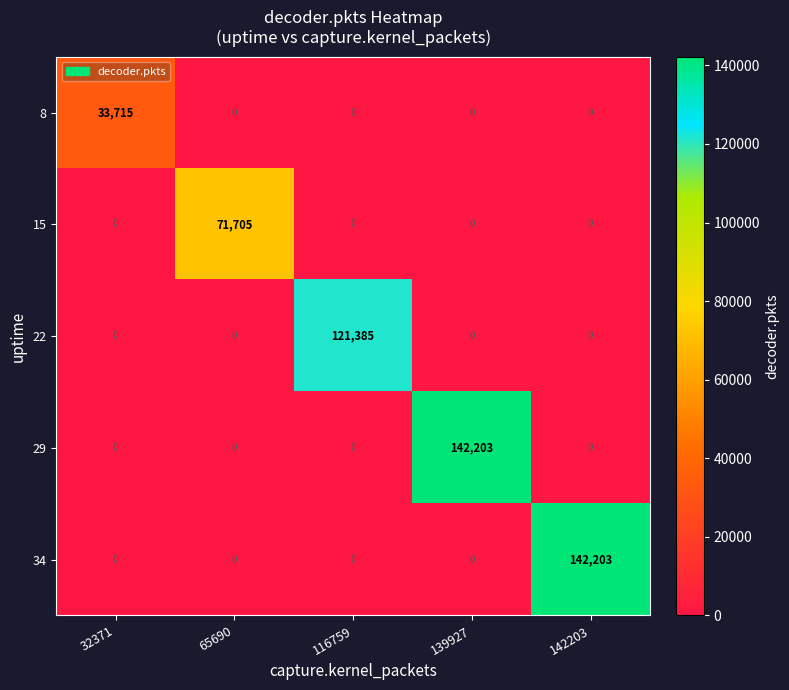

What is the highest value of the 8 series?

33715